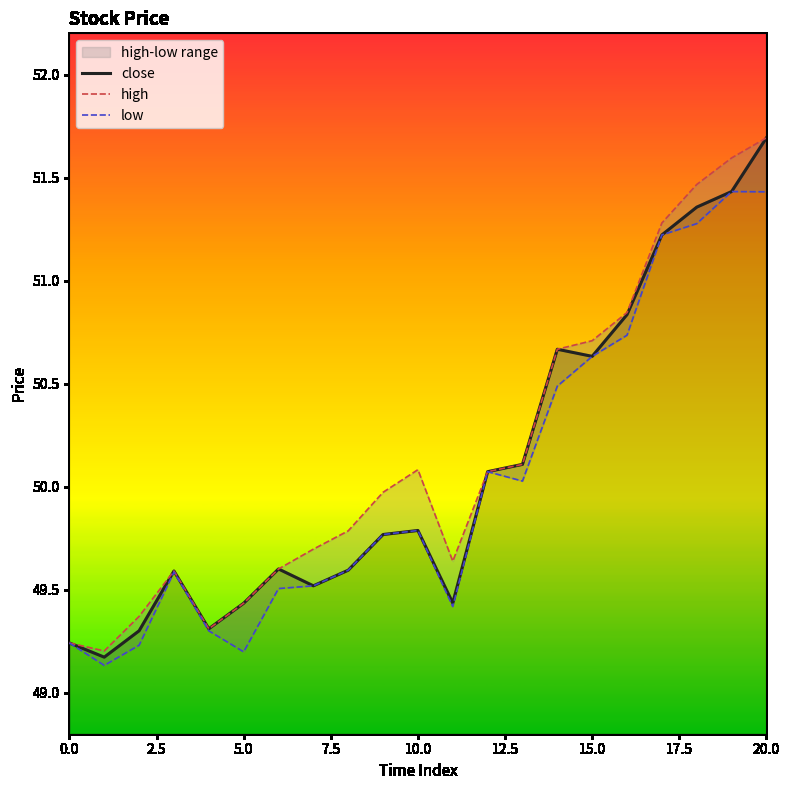

What is the minimum value for low?

49.1